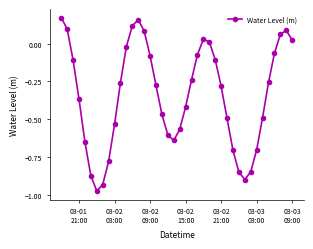

True or false: there are more than 0 points higher than both neighbors.

True